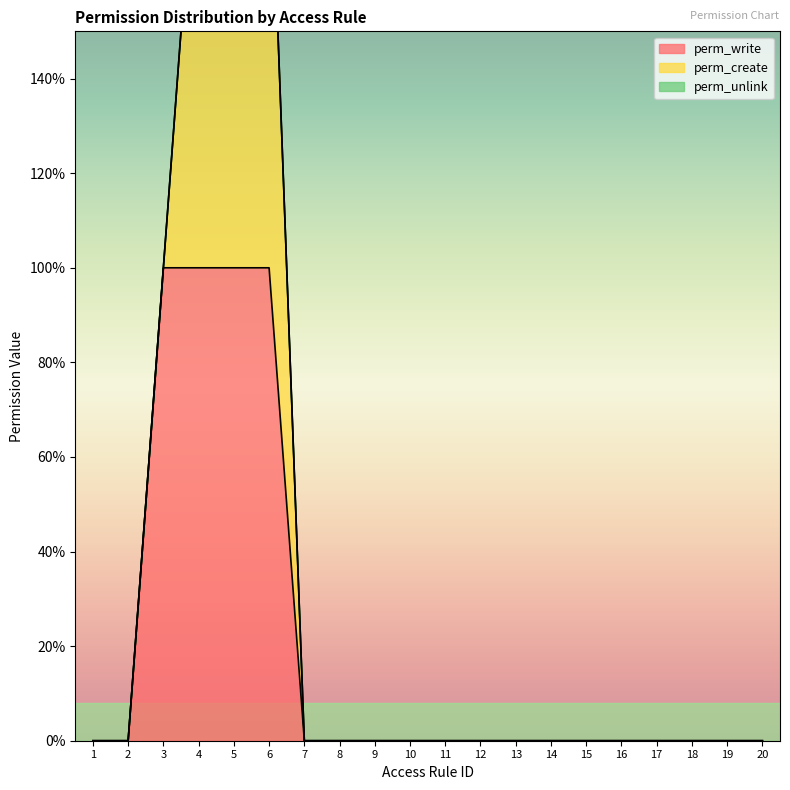

True or false: perm_unlink and perm_write intersect in this chart.

False